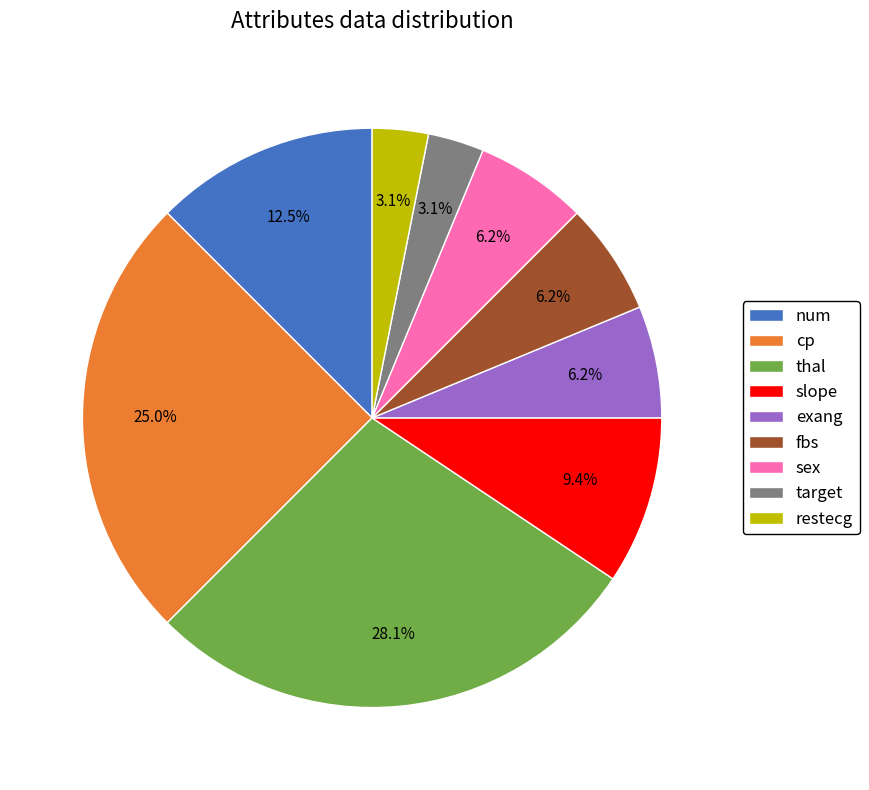

Does slope account for over 50% of the chart?

No